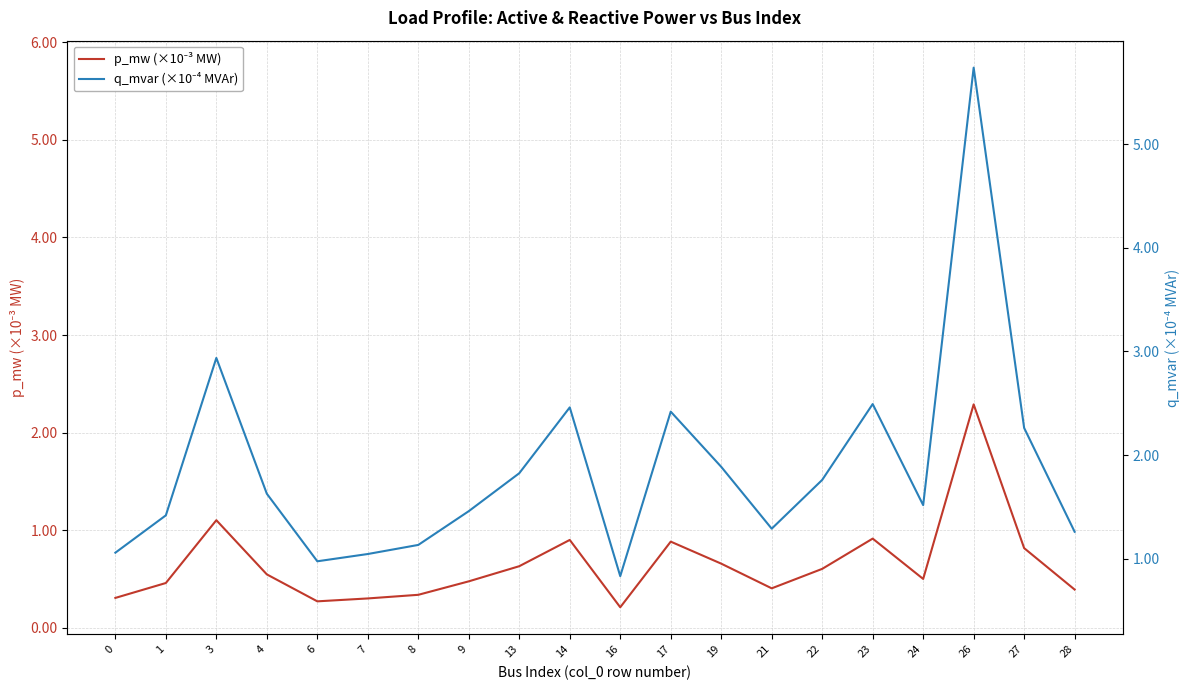

At which label is p_mw (×10⁻³ MW) closest to 1?

23